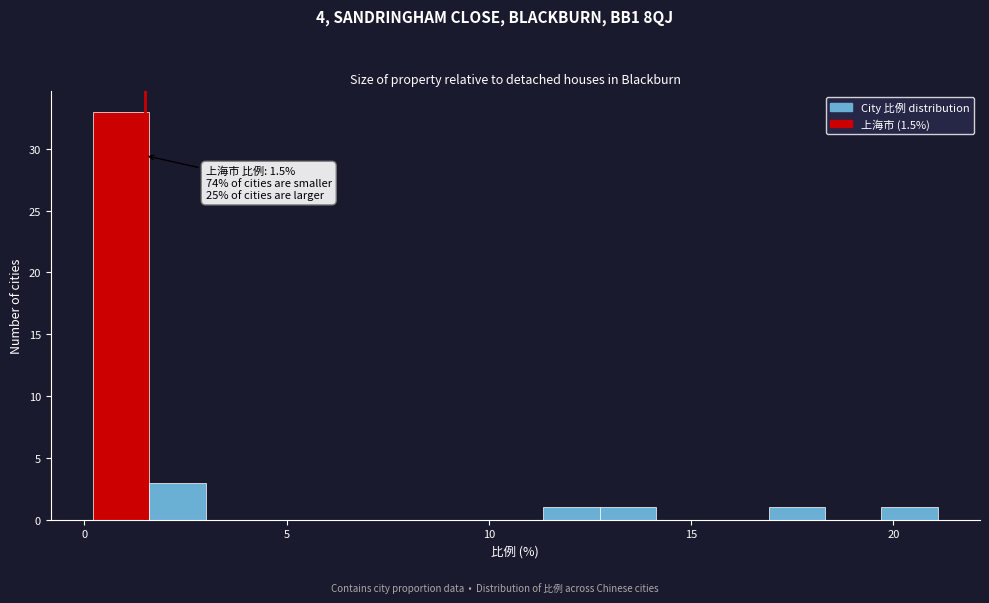

Read against the x-axis, roughly where is the centre of the tallest bar?

1.0